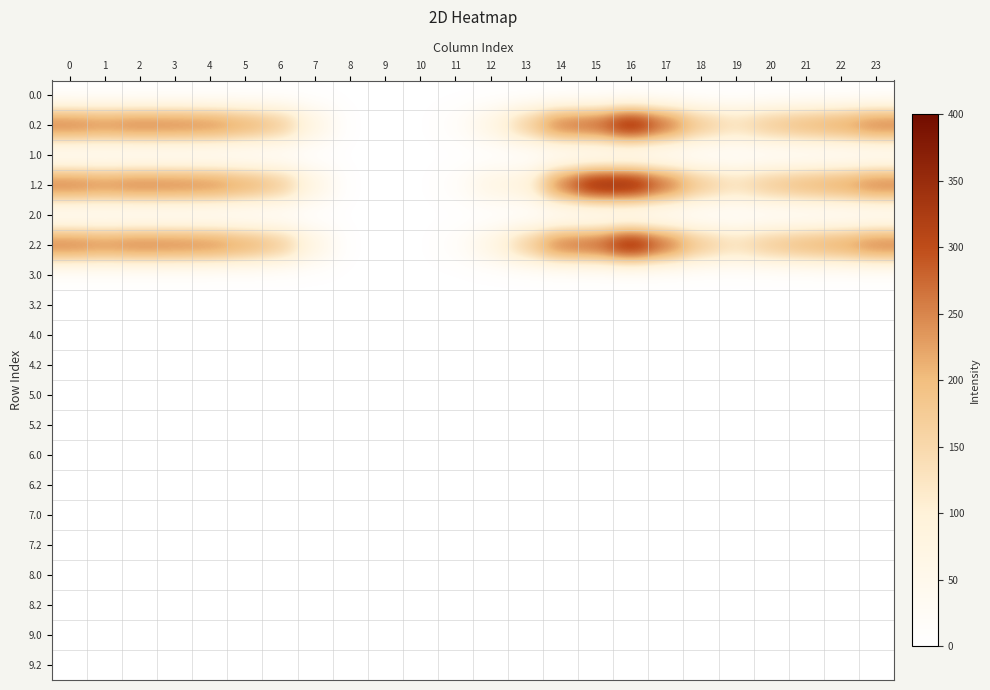

At which category is the sum across all series the highest?

16